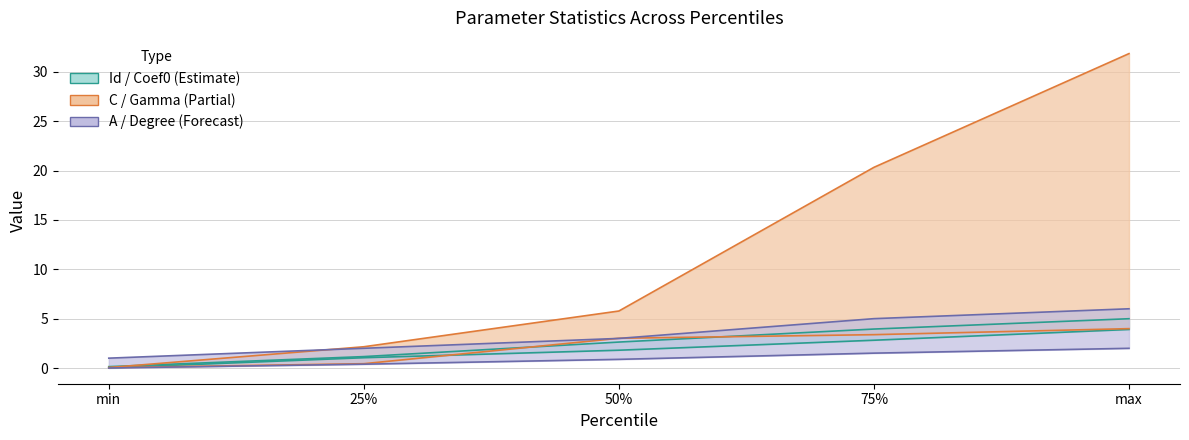

At how many categories does at least one series exceed 18?

2